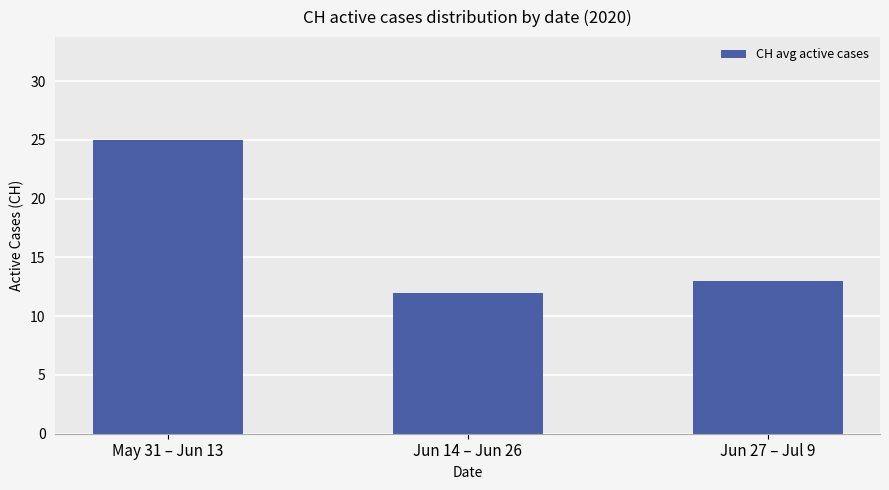

How many data points are less than 13?

1